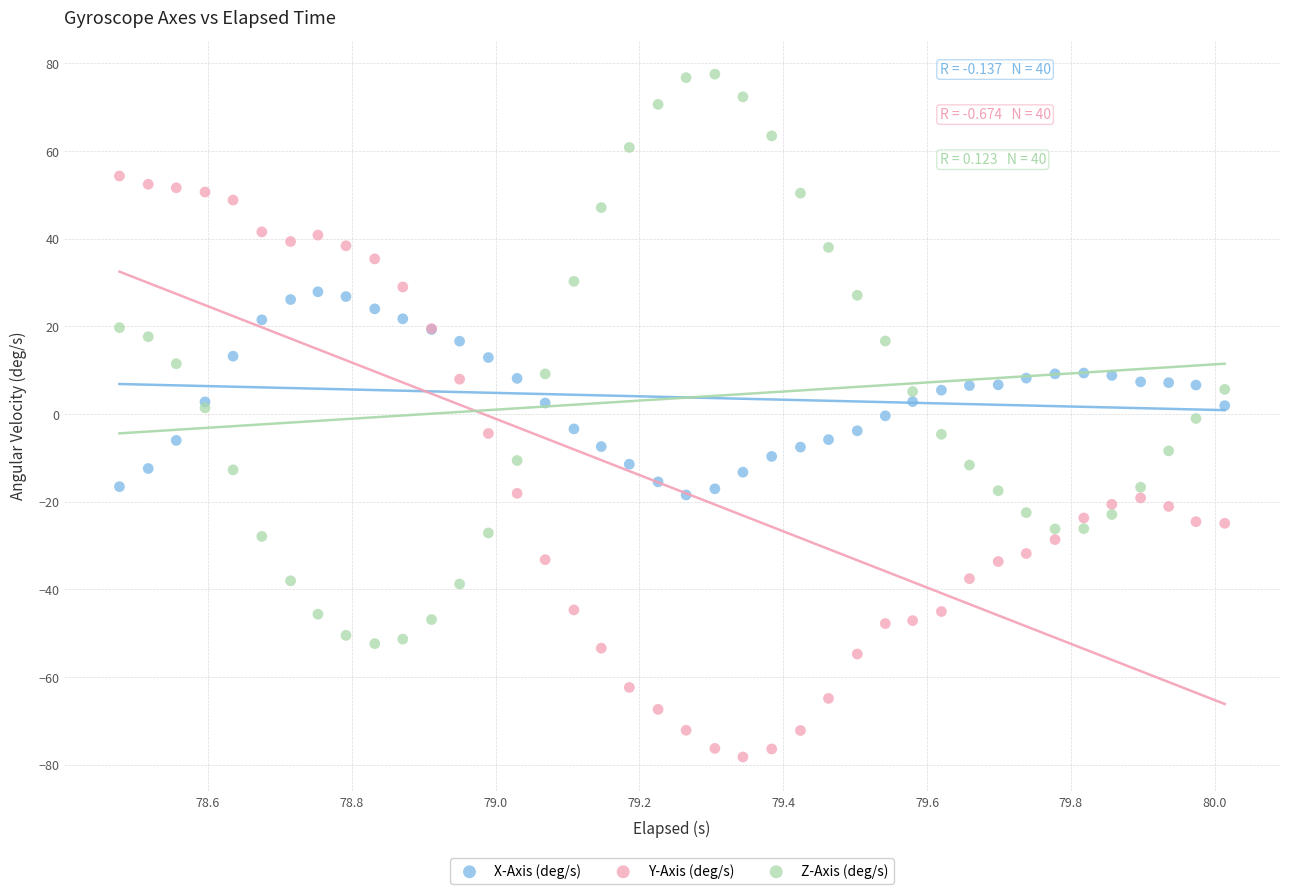

Which series contains the highest Y value?

Z-Axis (deg/s)